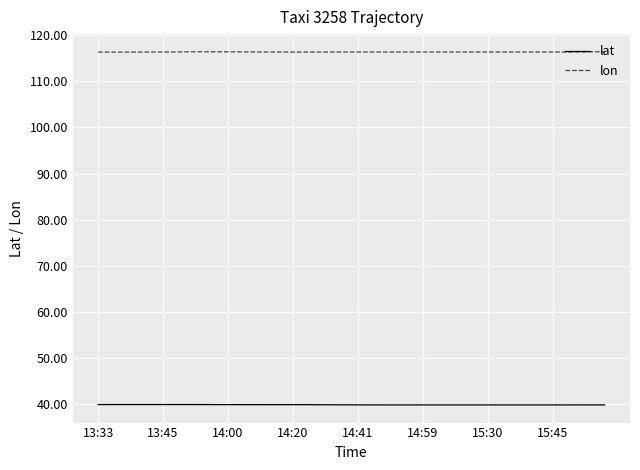

List the series in order of their overall mean, highest first.

lon, lat